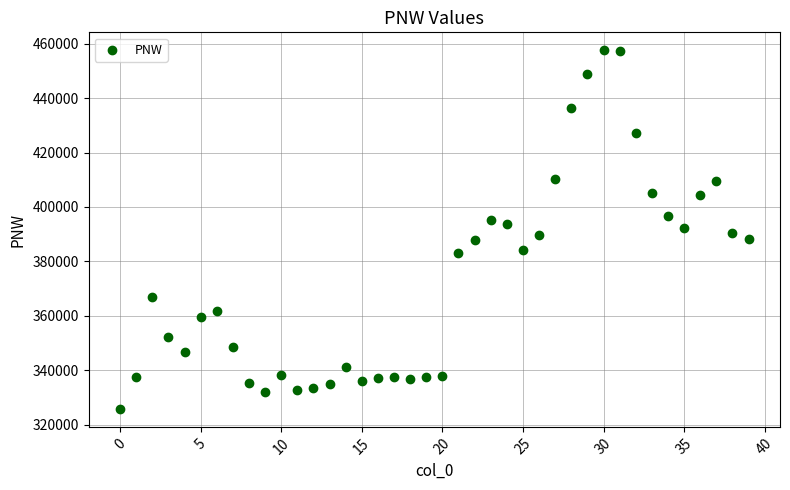

What is the range of Y values (max minus min)?

131720.2